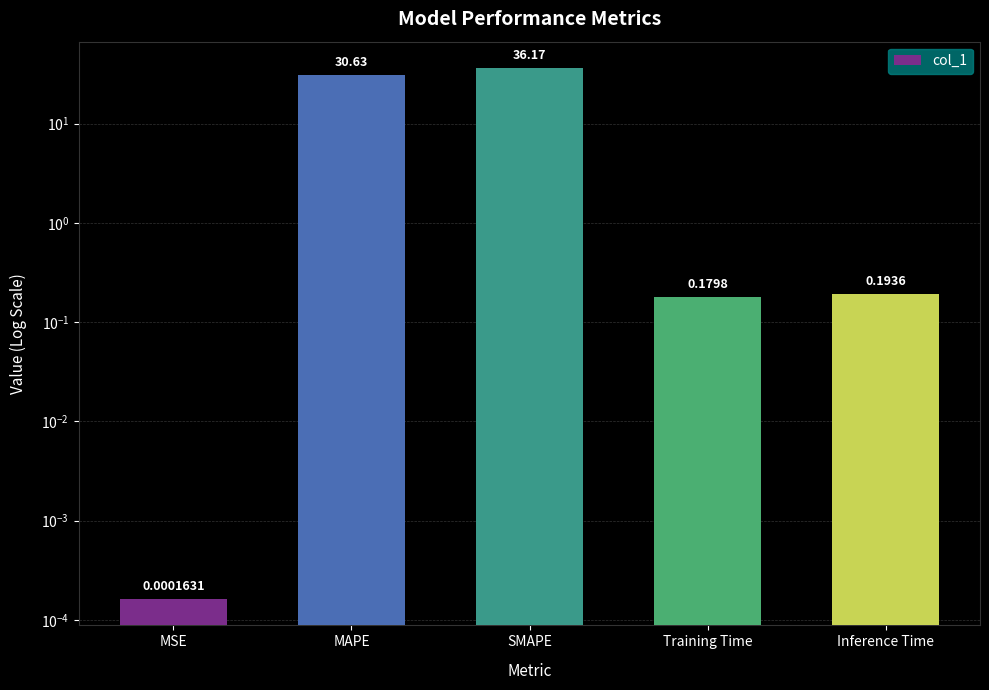

List the labels in order of value, largest first.

SMAPE, MAPE, Inference Time, Training Time, MSE